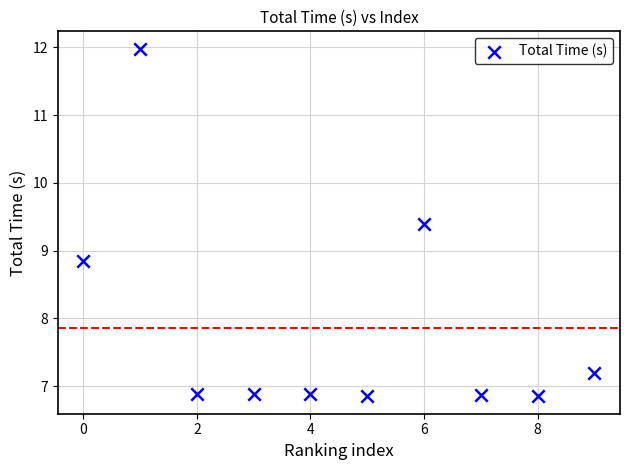

What is the average Y value?

7.9